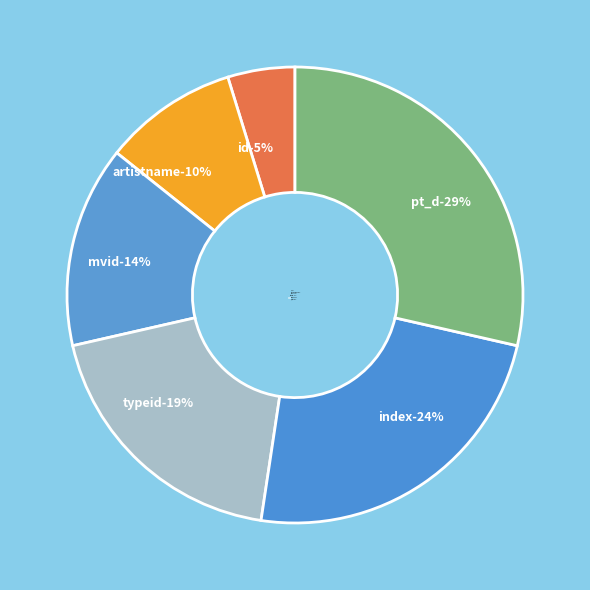

Is there a majority slice in this chart?

No